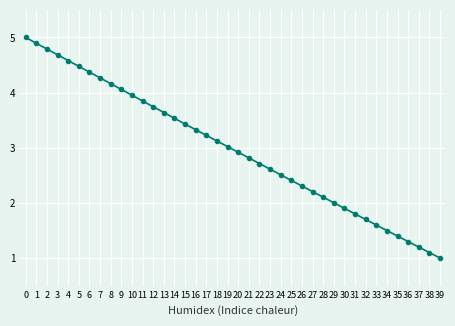

What is the smallest value displayed?

1.0